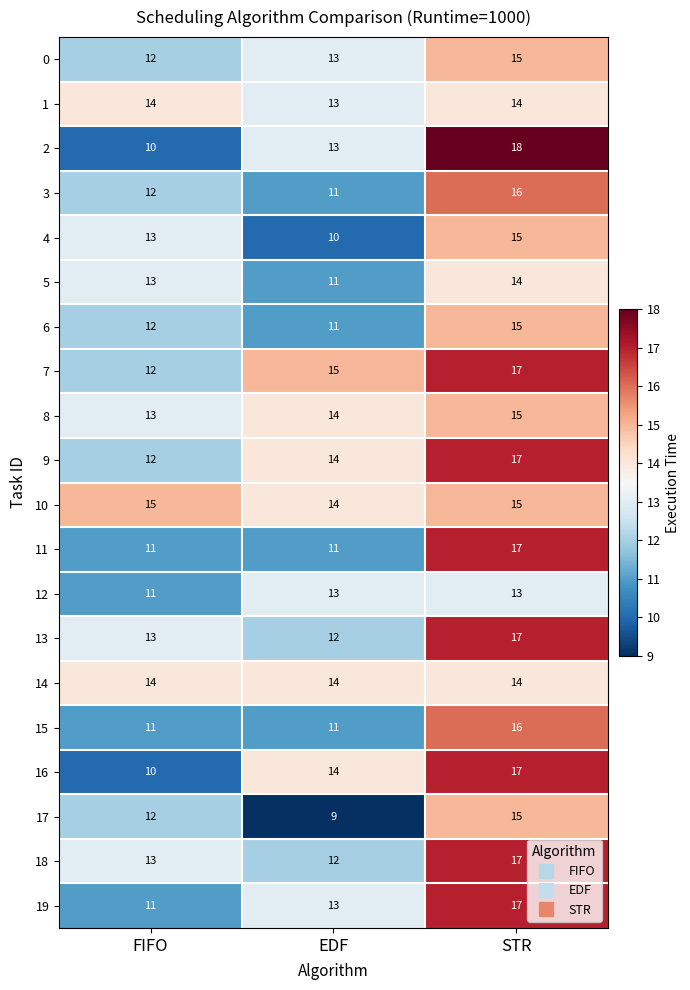

At which category is the sum across all series the highest?

STR